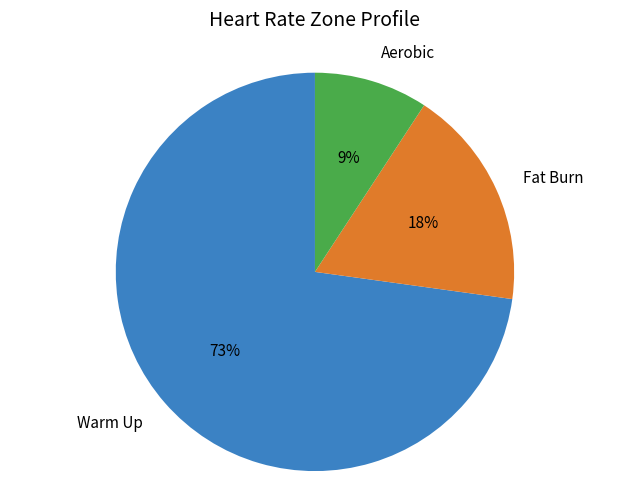

What is the smallest slice in the pie chart?

Aerobic